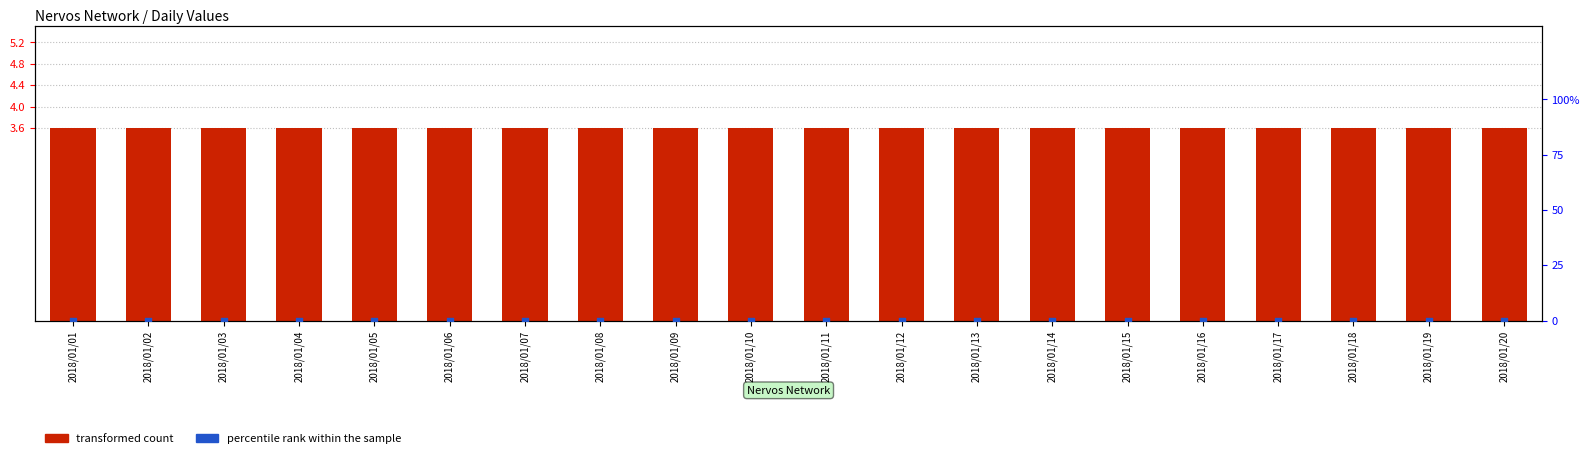

What are all the series names shown in the legend?

transformed count, percentile rank within the sample